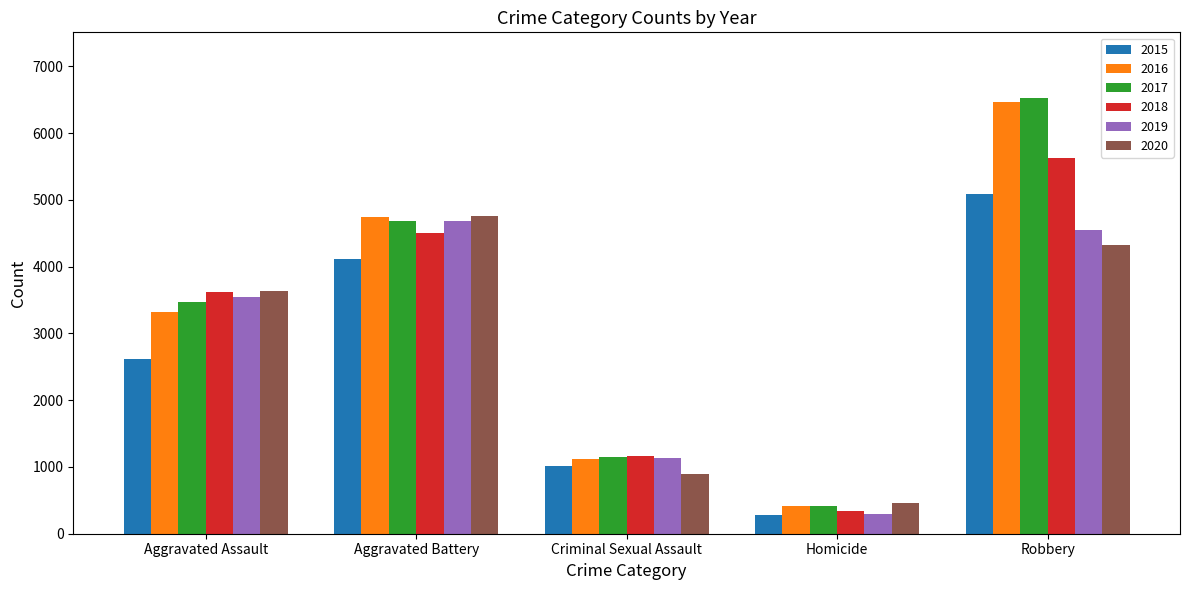

What is the total value across all series at Robbery?

32579